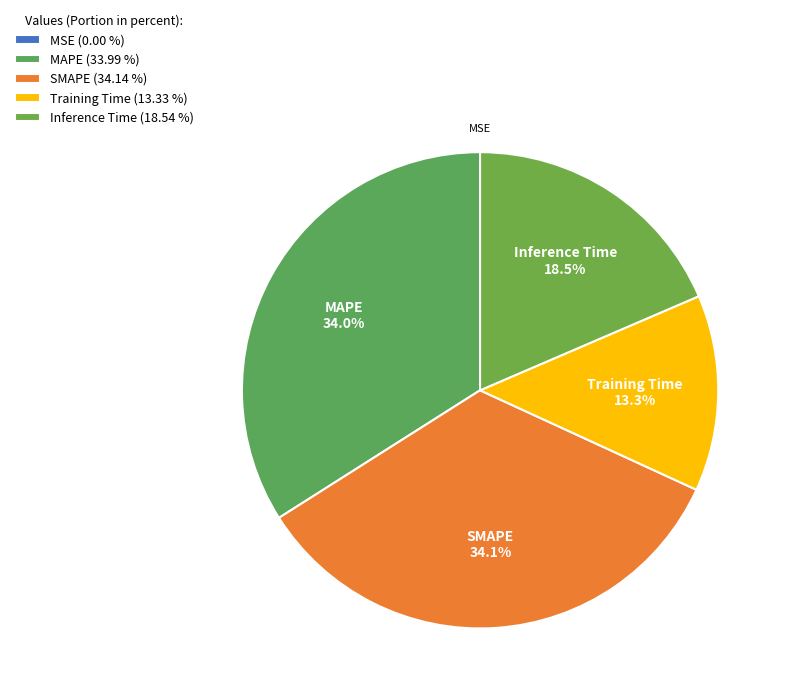

Rank the categories by value from lowest to highest.

MSE, Training Time, Inference Time, MAPE, SMAPE